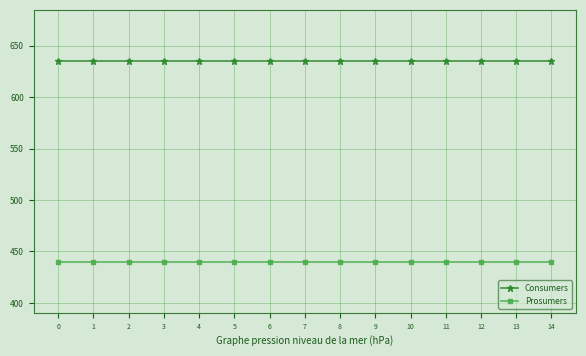

What is the value of the Consumers point at the 13th from the left?

635